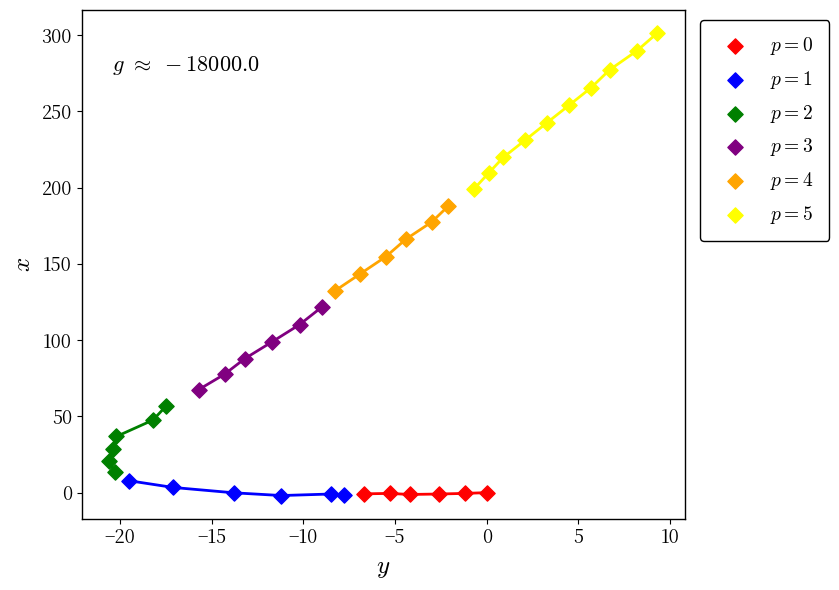

What are all the series names shown in the legend?

$p = 0$, $p = 1$, $p = 2$, $p = 3$, $p = 4$, $p = 5$